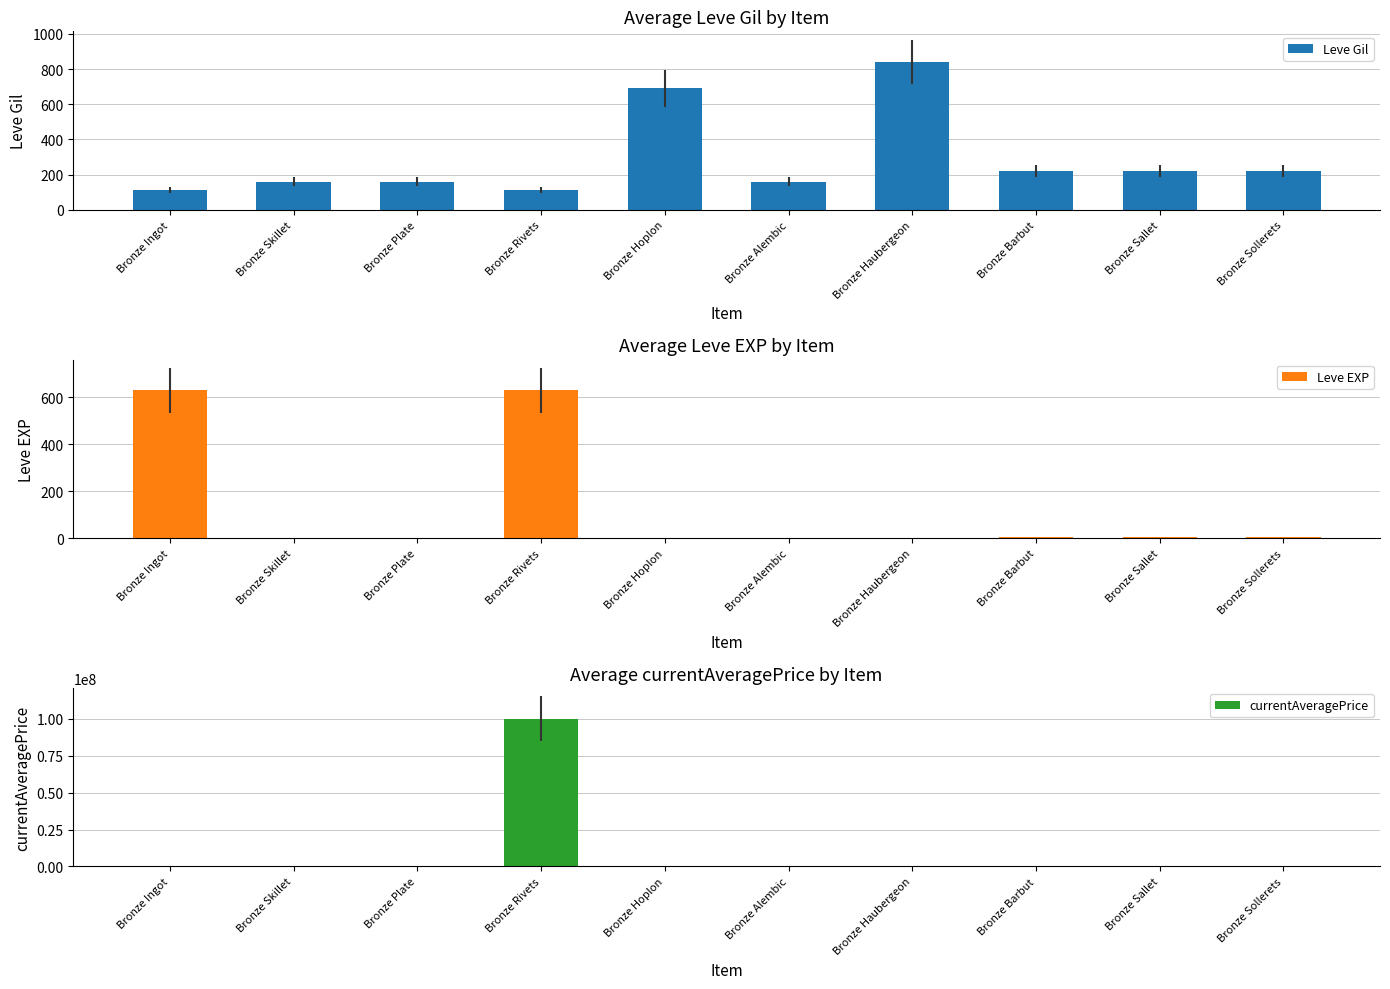

What is the value of the Leve Gil bar at the 7th from the left?

840